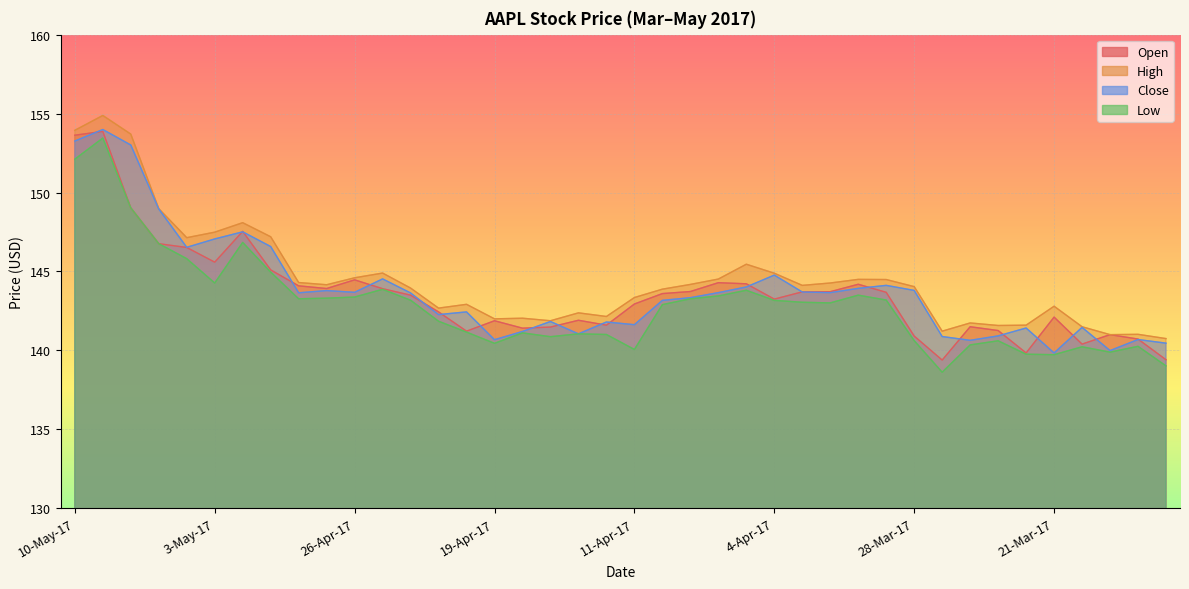

What is the label of the 30th point from the left?

29-Mar-17